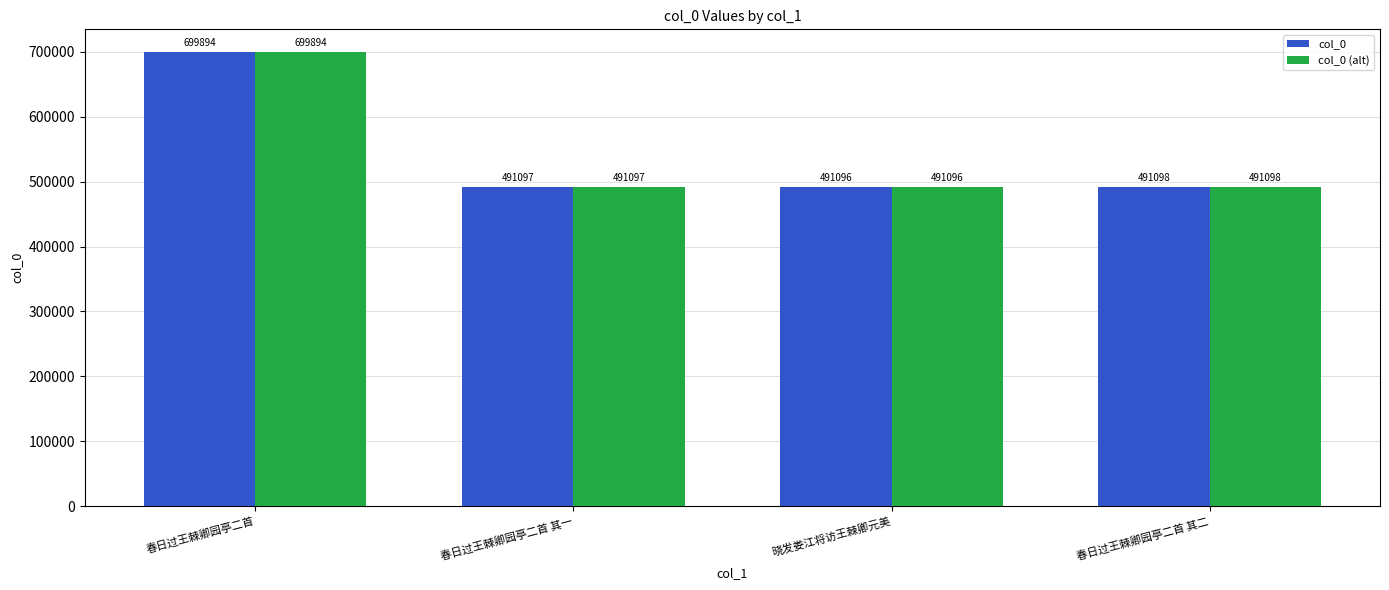

List the labels in order of col_0 (alt) value, smallest first.

晓发娄江将访王棘卿元美, 春日过王棘卿园亭二首 其一, 春日过王棘卿园亭二首 其二, 春日过王棘卿园亭二首